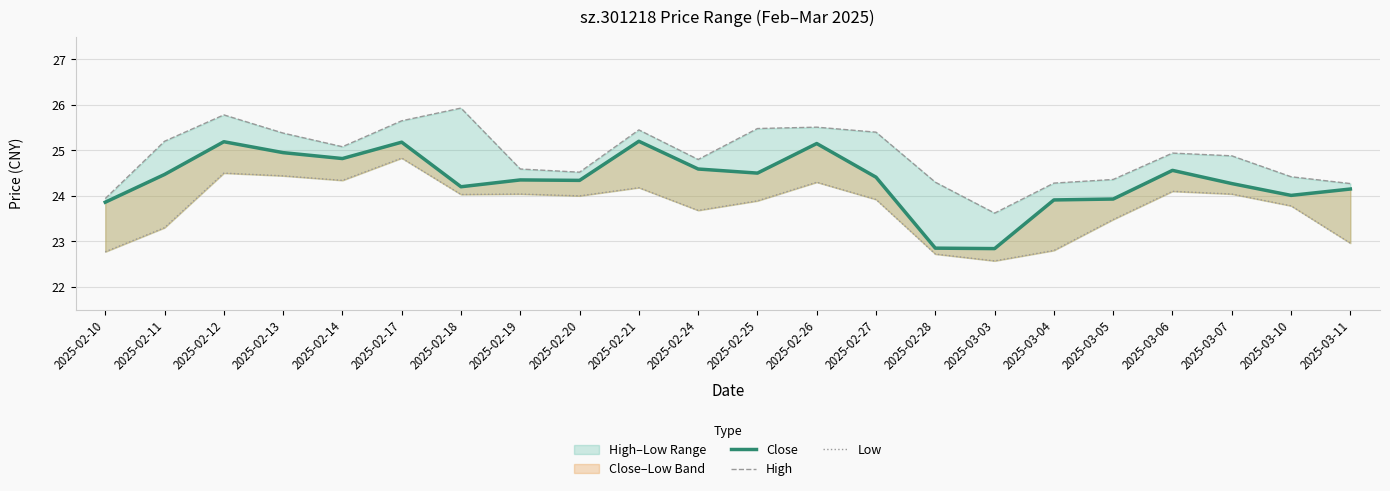

The value of High at 2025-02-18 is 25.9. True or false?

True